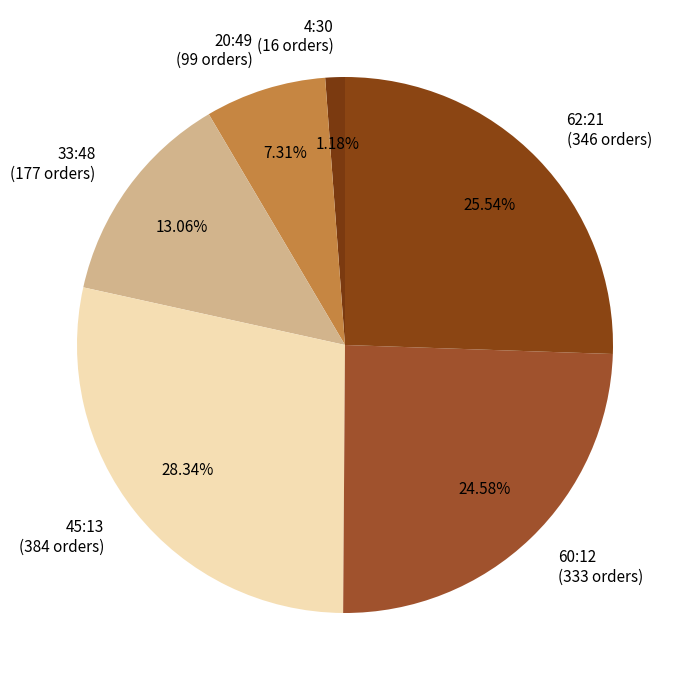

Which slice is the smallest?

4:30 (16 orders)